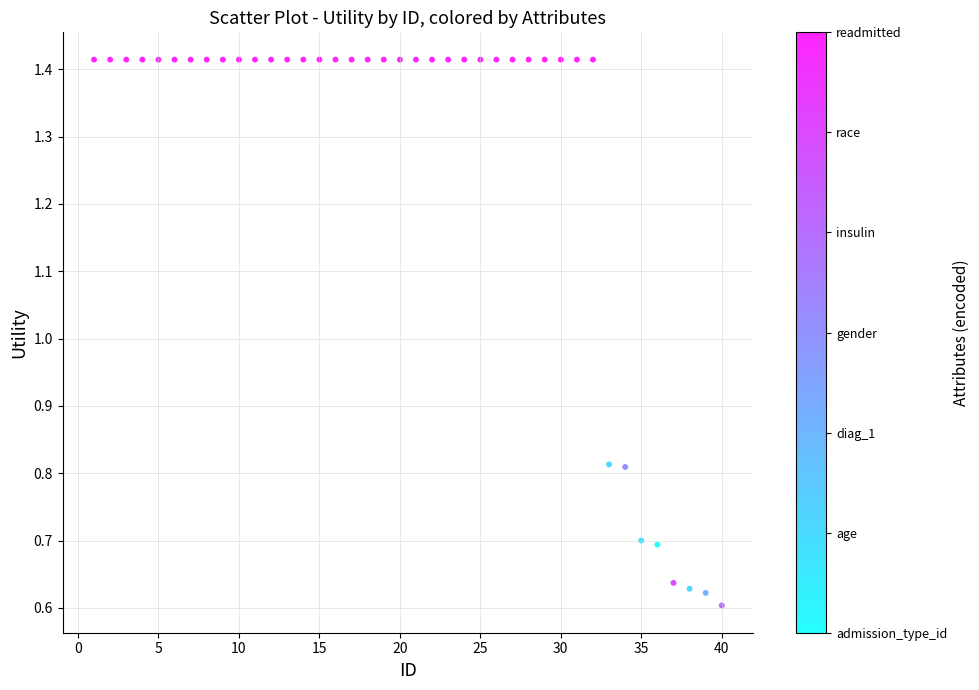

What is the range of X values (max minus min)?

39.0